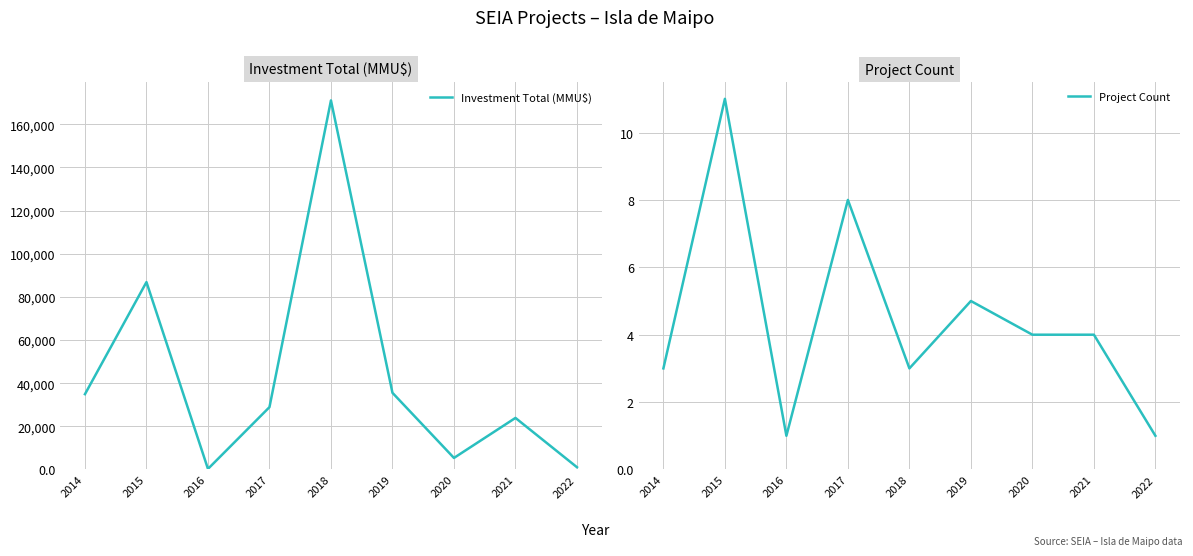

Count the Project Count values in the range 3 to 5.

5